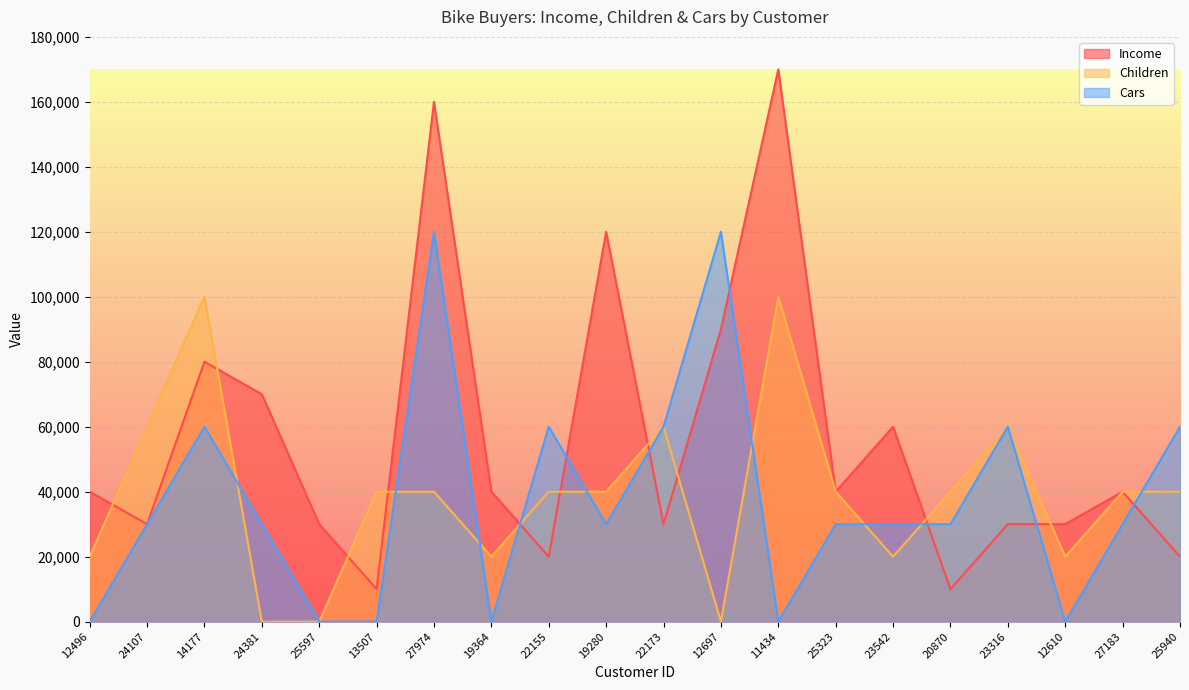

How many interior local peaks does the Children series have?

4